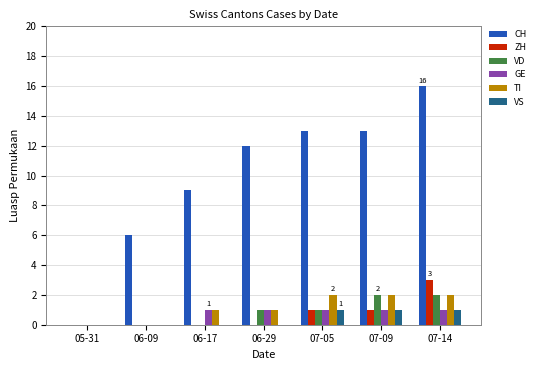

Reading left to right, extract all data points from this chart.

CH: 05-31=0	06-09=6	06-17=9	06-29=12	07-05=13	07-09=13	07-14=16
ZH: 05-31=0	06-09=0	06-17=0	06-29=0	07-05=1	07-09=1	07-14=3
VD: 05-31=0	06-09=0	06-17=0	06-29=1	07-05=1	07-09=2	07-14=2
GE: 05-31=0	06-09=0	06-17=1	06-29=1	07-05=1	07-09=1	07-14=1
TI: 05-31=0	06-09=0	06-17=1	06-29=1	07-05=2	07-09=2	07-14=2
VS: 05-31=0	06-09=0	06-17=0	06-29=0	07-05=1	07-09=1	07-14=1